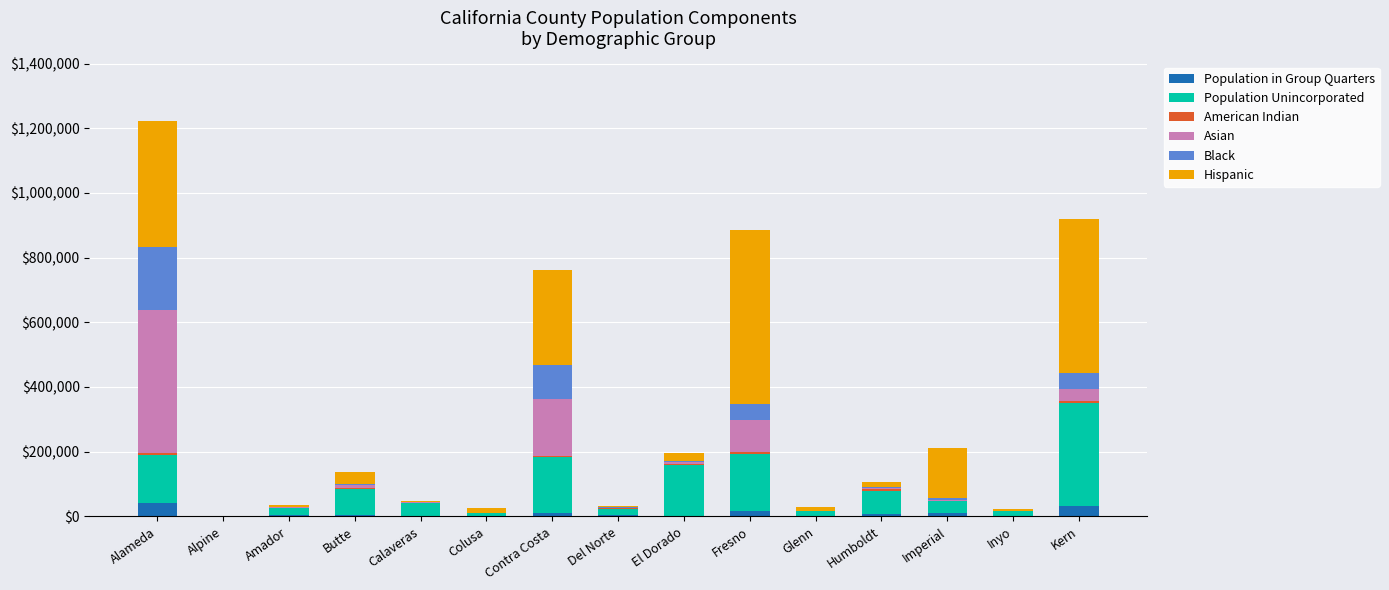

Is it true that Population in Group Quarters equals 17628 at Fresno?

True